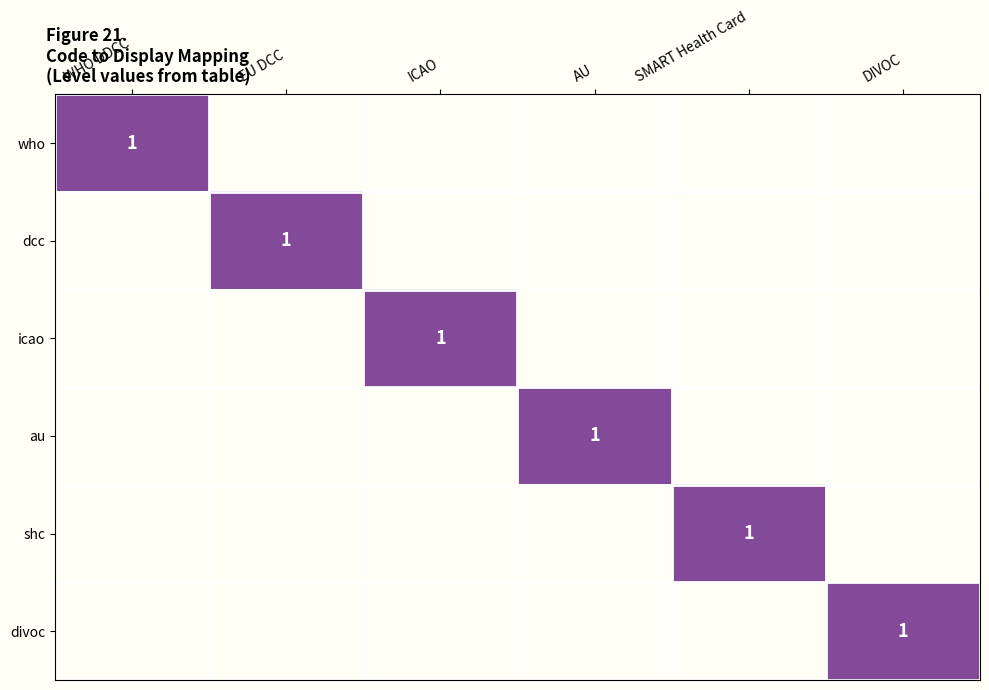

Which category has the highest value in the divoc series?

DIVOC